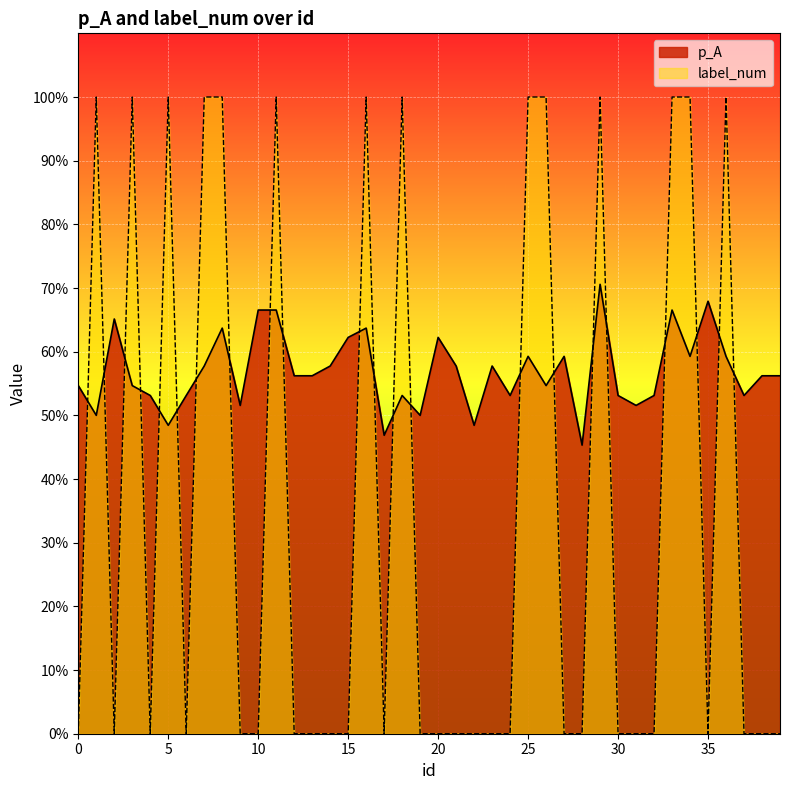

Rank the series at 23 from lowest to highest value.

label_num, p_A